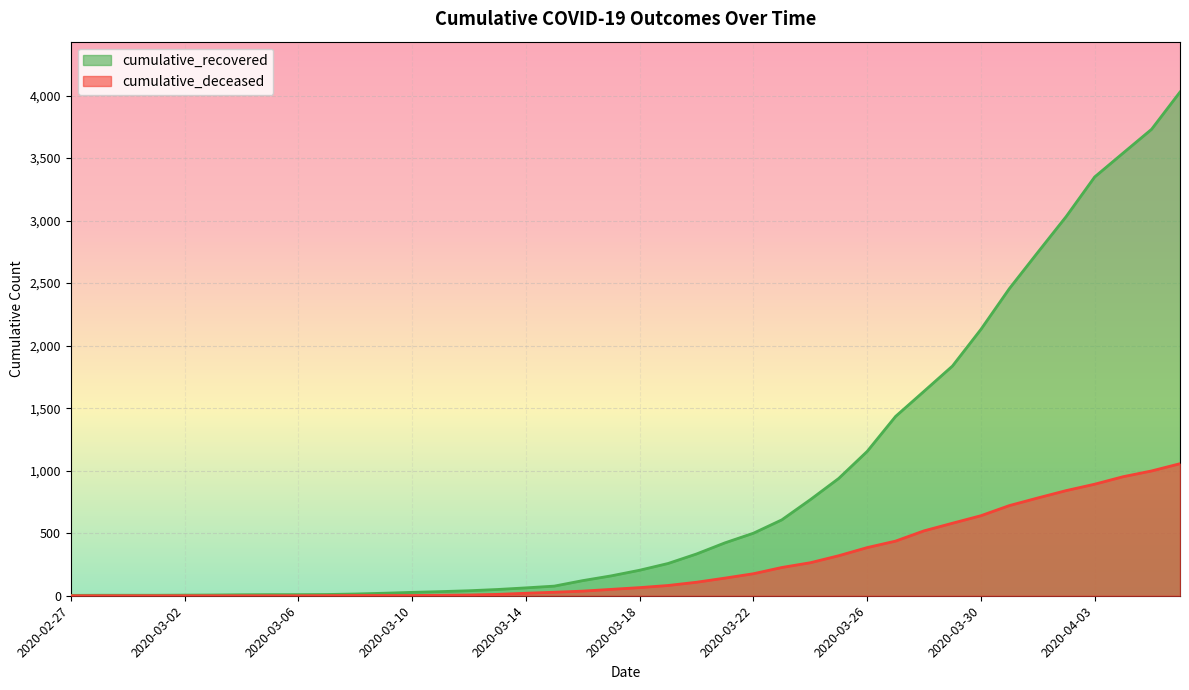

Reading right to left, extract all data points from this chart.

cumulative_recovered: 2020-04-06=4028	2020-04-05=3730	2020-04-04=3540	2020-04-03=3349	2020-04-02=3033	2020-04-01=2746	2020-03-31=2456	2020-03-30=2130	2020-03-29=1837	2020-03-28=1635	2020-03-27=1434	2020-03-26=1154	2020-03-25=938	2020-03-24=768	2020-03-23=607	2020-03-22=500	2020-03-21=423	2020-03-20=334	2020-03-19=258	2020-03-18=204	2020-03-17=159	2020-03-16=121	2020-03-15=77	2020-03-14=63	2020-03-13=50	2020-03-12=40	2020-03-11=33	2020-03-10=27	2020-03-09=20	2020-03-08=14	2020-03-07=10	2020-03-06=9	2020-03-05=9	2020-03-04=8	2020-03-03=6	2020-03-02=5	2020-03-01=4	2020-02-29=4	2020-02-28=4	2020-02-27=3
cumulative_deceased: 2020-04-06=1056	2020-04-05=998	2020-04-04=952	2020-04-03=892	2020-04-02=841	2020-04-01=782	2020-03-31=721	2020-03-30=640	2020-03-29=580	2020-03-28=519	2020-03-27=437	2020-03-26=385	2020-03-25=320	2020-03-24=264	2020-03-23=226	2020-03-22=176	2020-03-21=141	2020-03-20=108	2020-03-19=82	2020-03-18=65	2020-03-17=51	2020-03-16=37	2020-03-15=28	2020-03-14=20	2020-03-13=11	2020-03-12=6	2020-03-11=4	2020-03-10=2	2020-03-09=2	2020-03-08=2	2020-03-07=1	2020-03-06=0	2020-03-05=0	2020-03-04=0	2020-03-03=0	2020-03-02=0	2020-03-01=0	2020-02-29=0	2020-02-28=0	2020-02-27=0